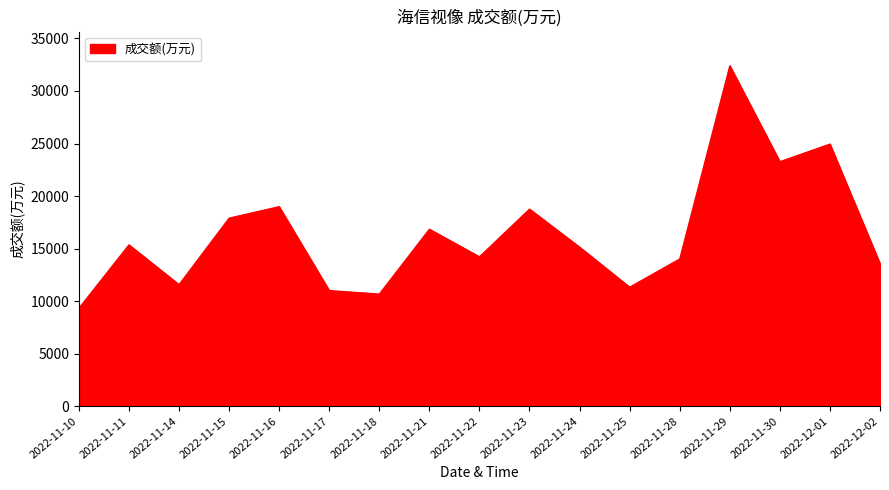

Is it true that the value at 2022-11-24 is 25797?

False